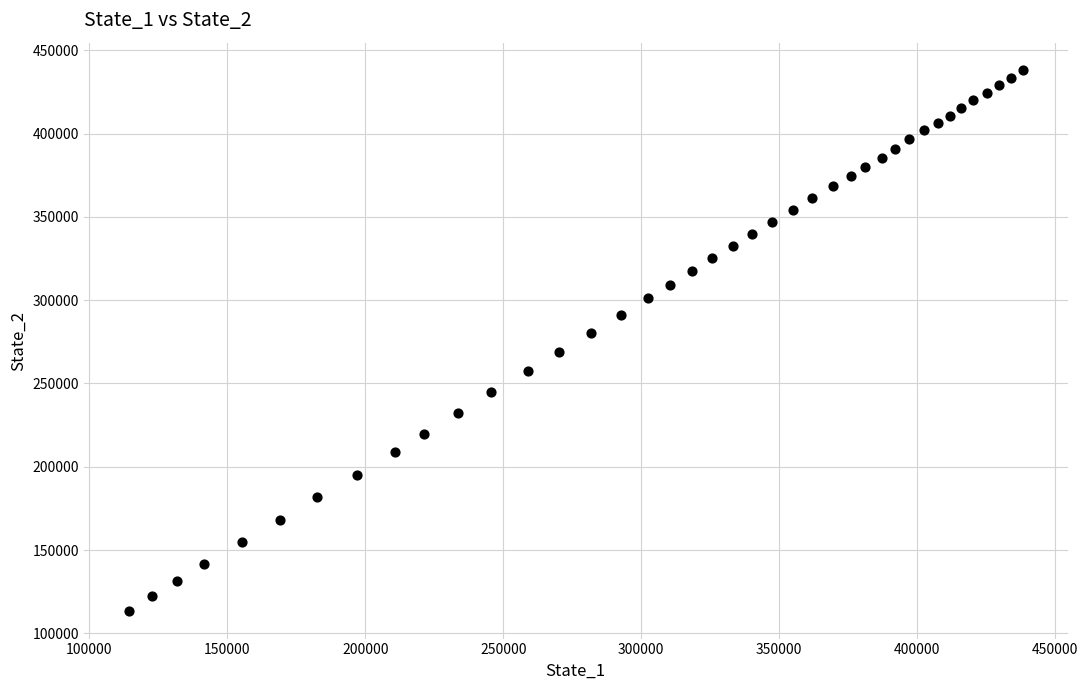

What is the range of Y values (max minus min)?

325148.0